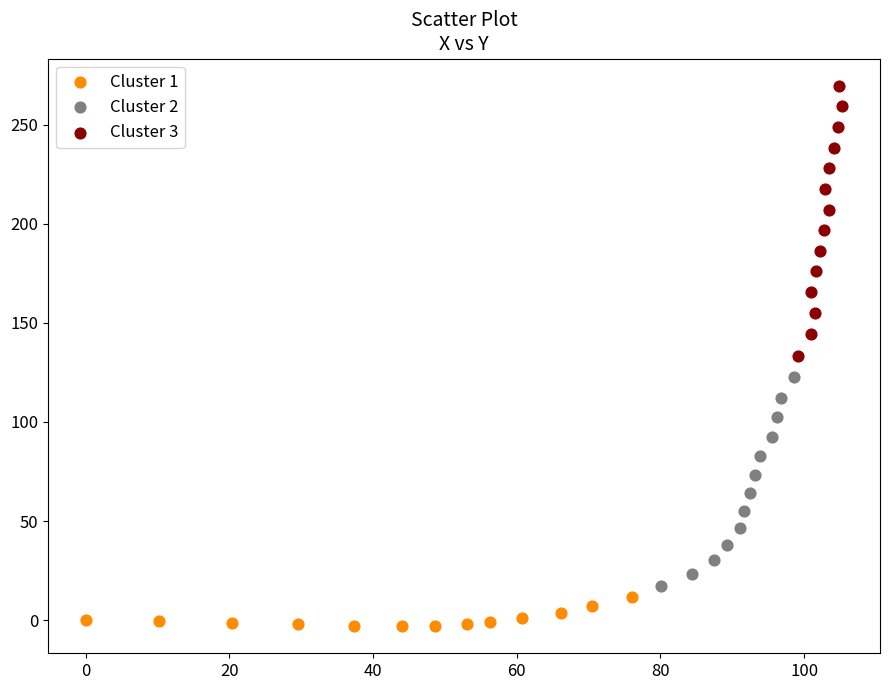

Which series reaches the maximum Y coordinate?

Cluster 3